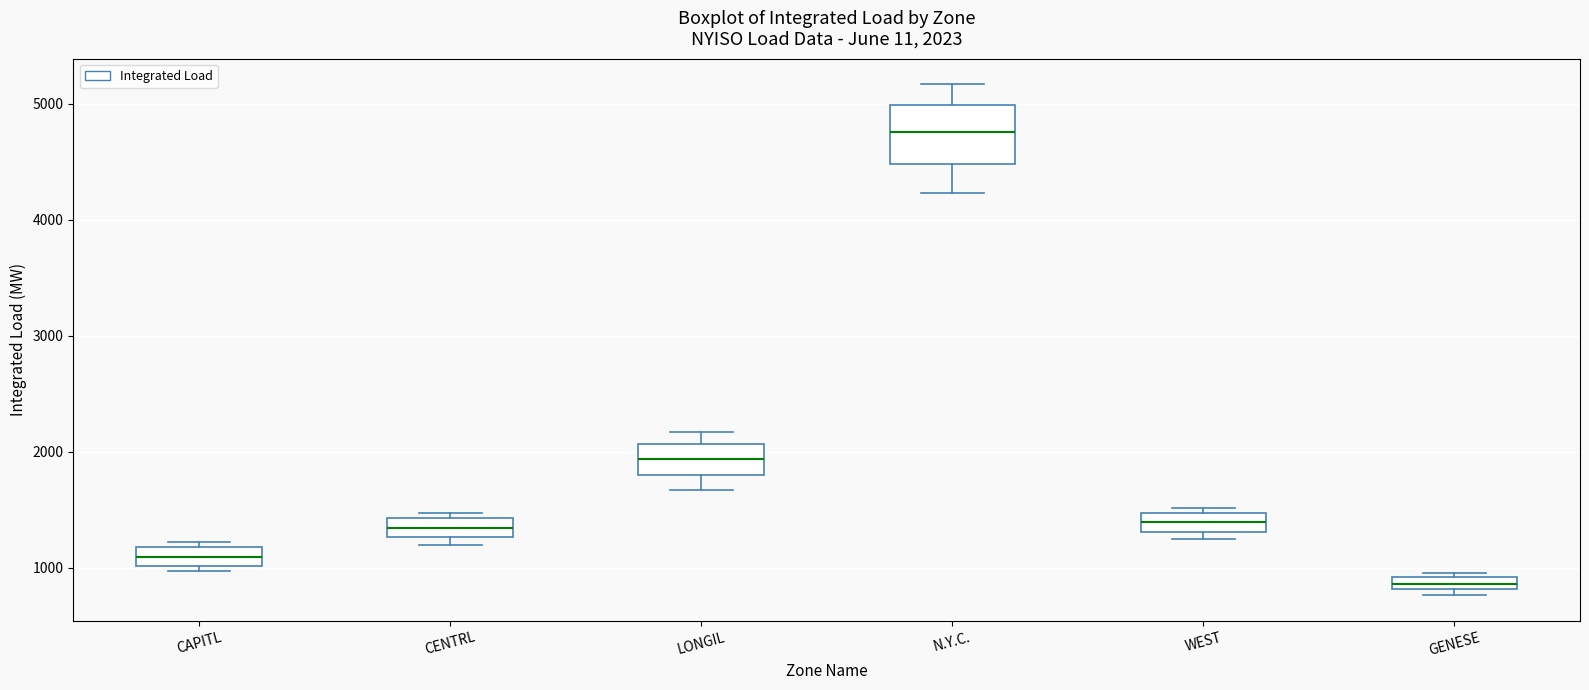

Which box has the lowest median line?

GENESE